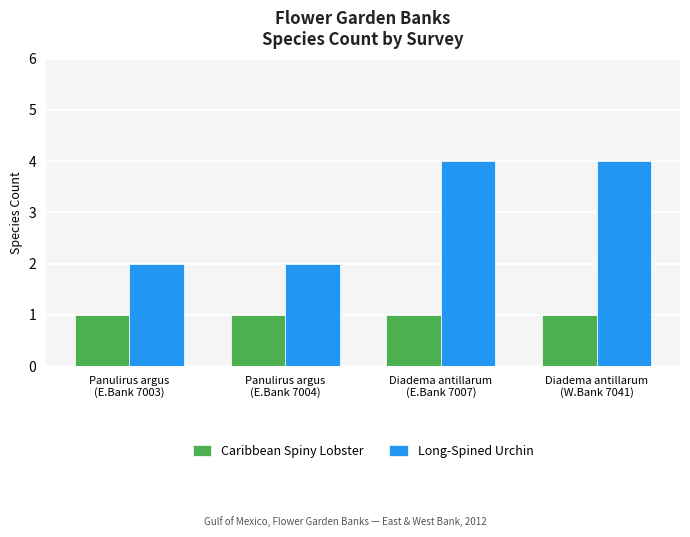

How many bars are there in total?

8